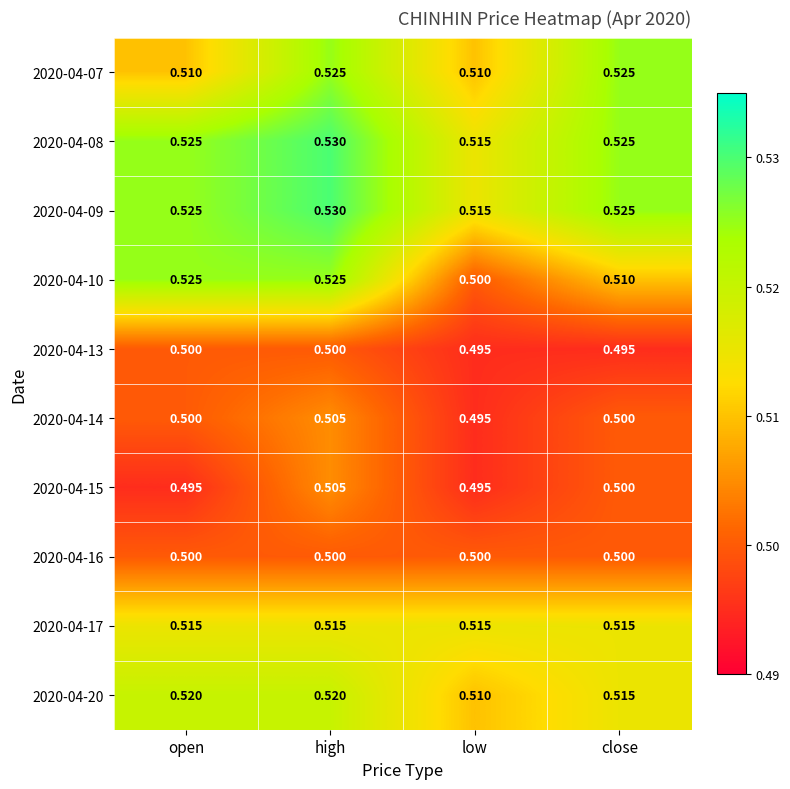

Is the value of 2020-04-13 at open greater than the value of 2020-04-17 at low?

No